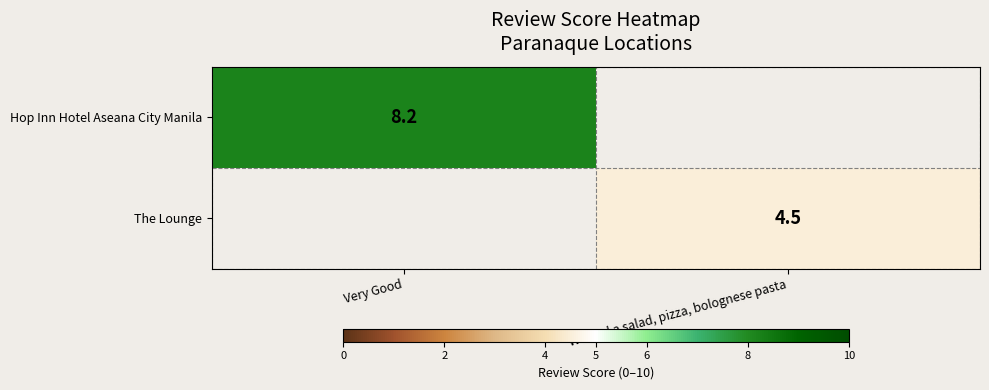

Is the value of The Lounge at We had a salad, pizza, bolognese pasta greater than the value of Hop Inn Hotel Aseana City Manila at Very Good?

No